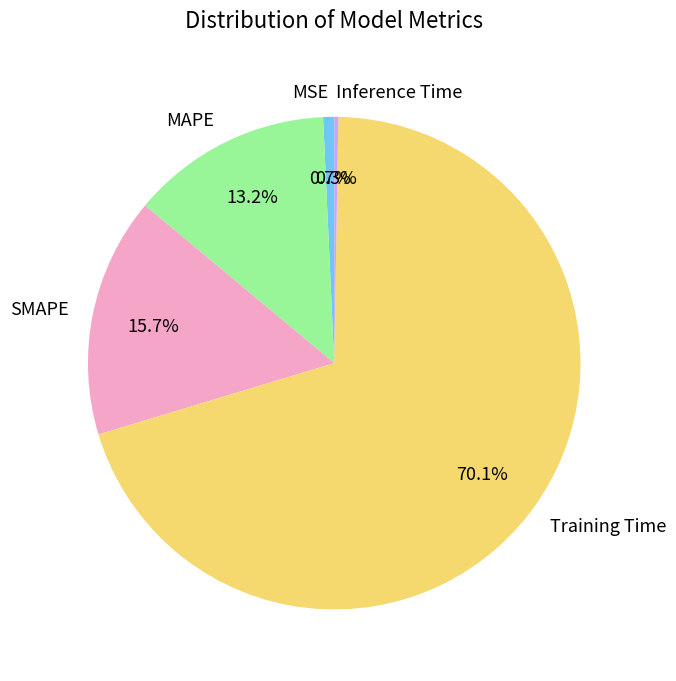

How much of the chart is everything except SMAPE?

84.3%